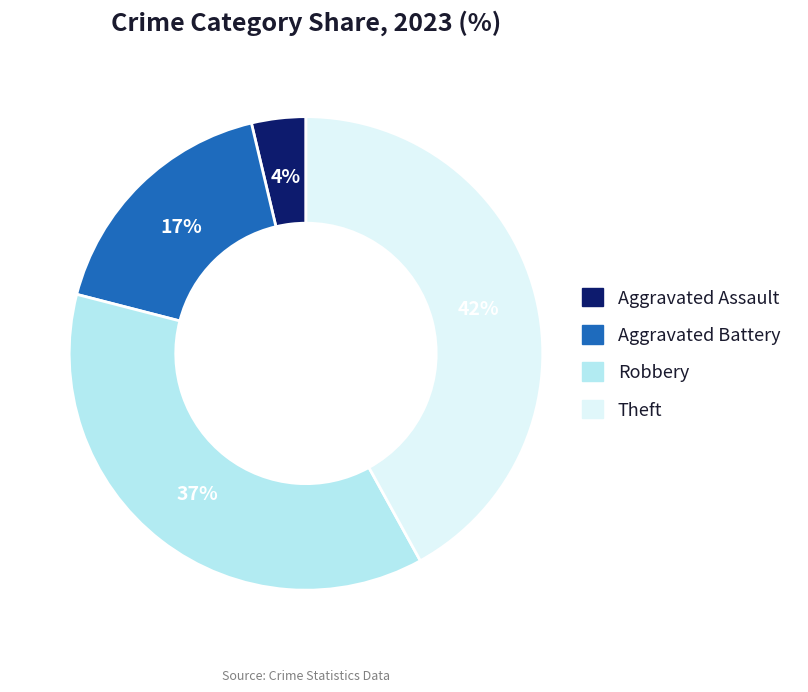

How many slices are in this pie chart?

4